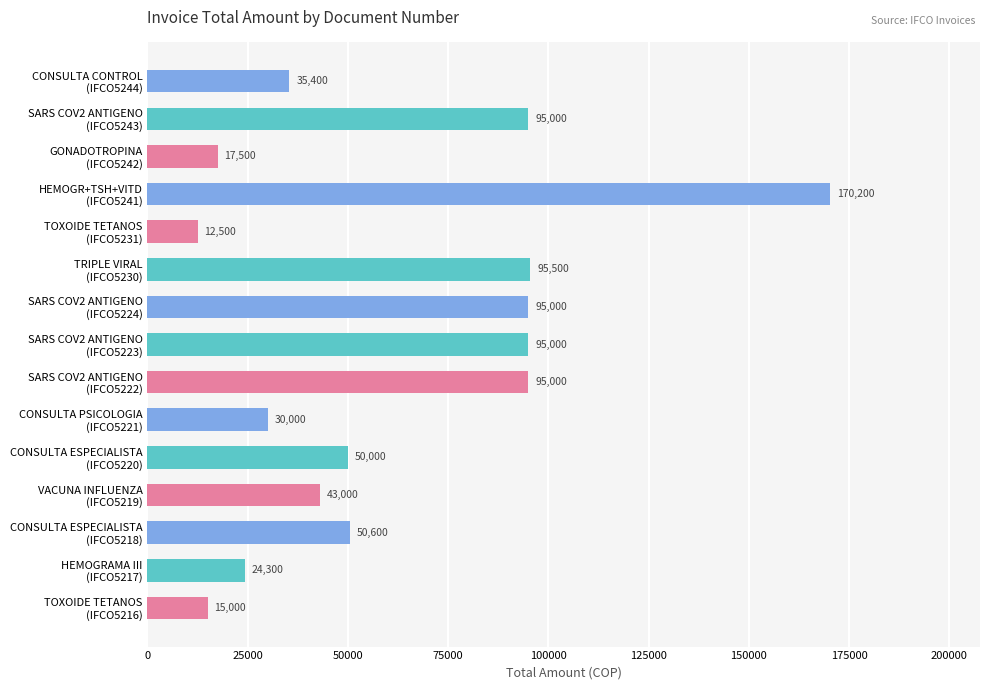

What is the maximum value shown in the chart?

170200